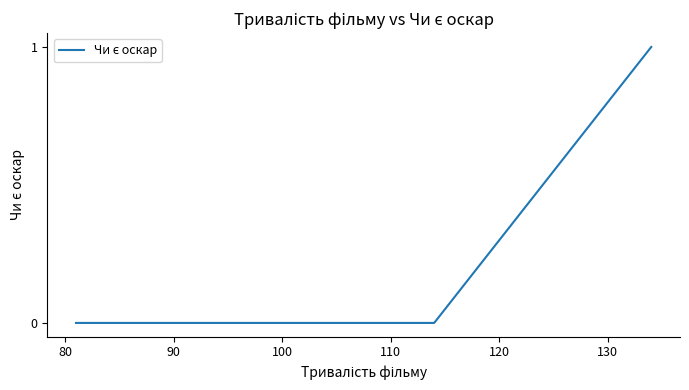

What is the greatest value displayed?

1